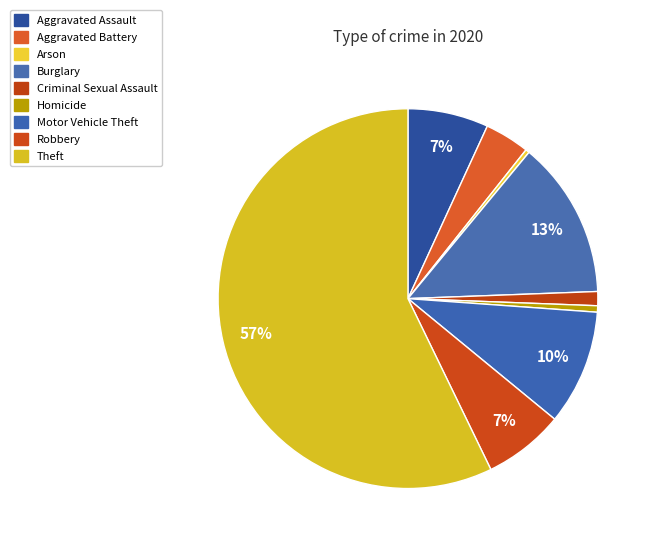

How many slices are in this pie chart?

9